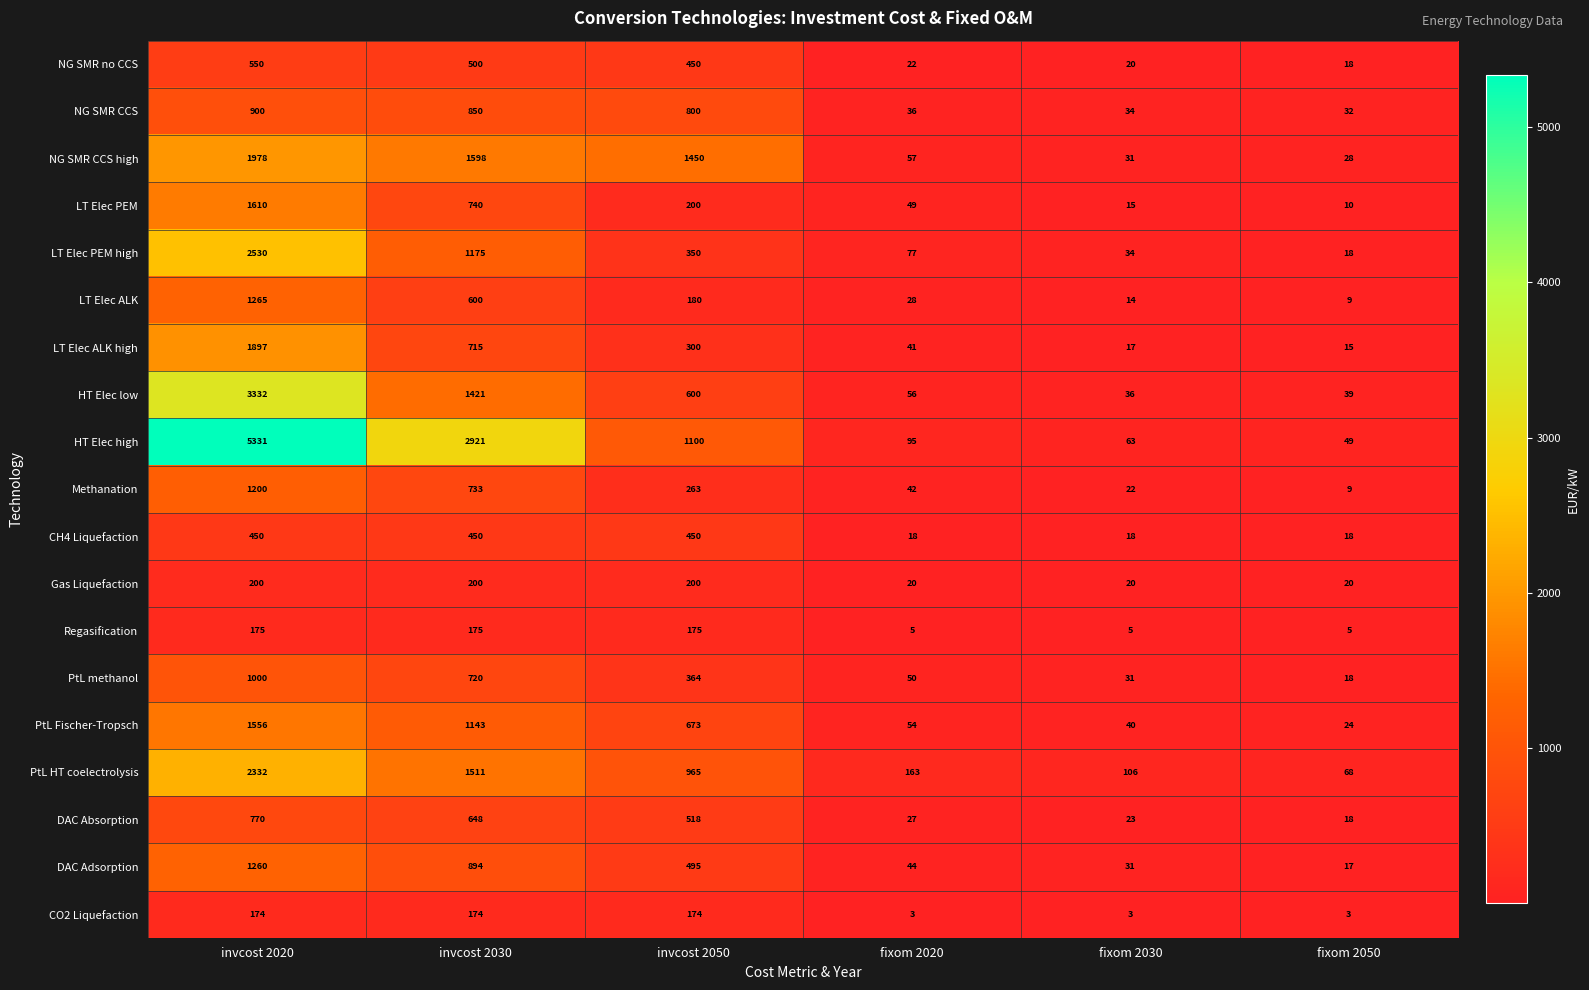

What is the total value across all series at invcost 2050?

9707